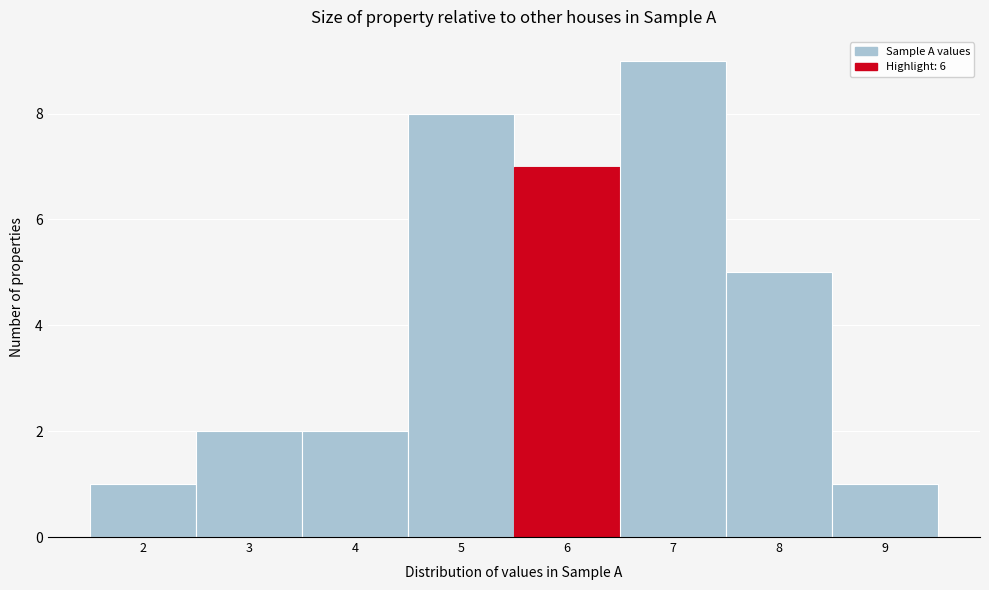

What is the height of the bar covering 8.5 to 9.5 on the x-axis? The values are not printed on the chart, so give them approximately, as read against the axis.

1